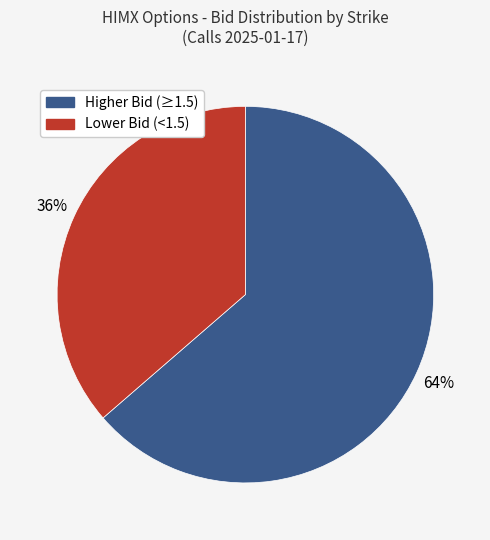

To the nearest percent, what is the average slice percentage?

50%